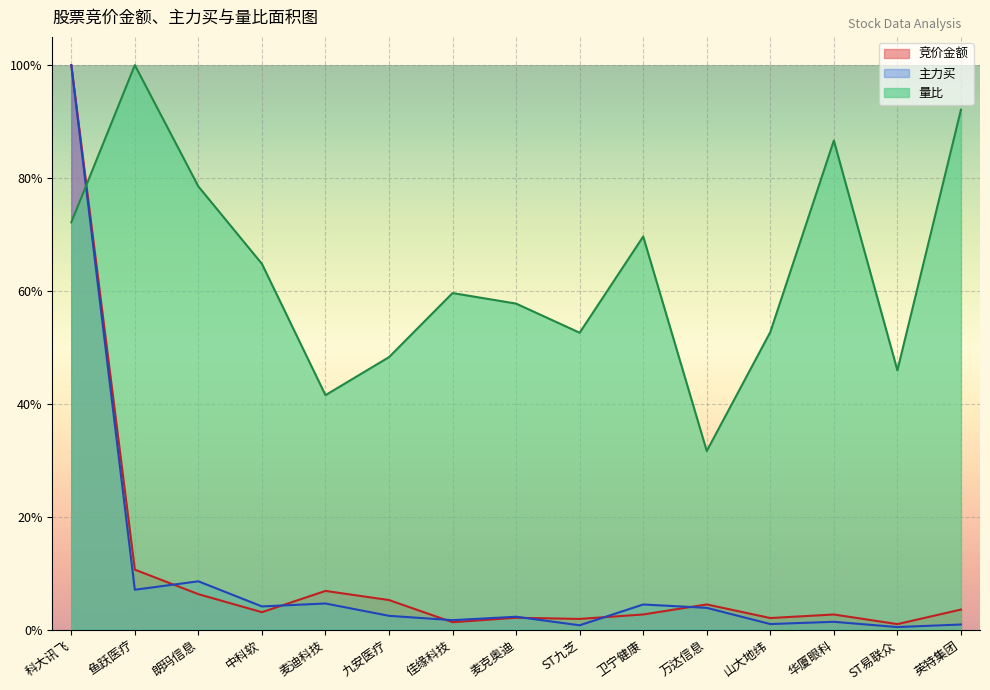

True or false: 主力买 has a value of 0.0 at 佳缘科技.

True